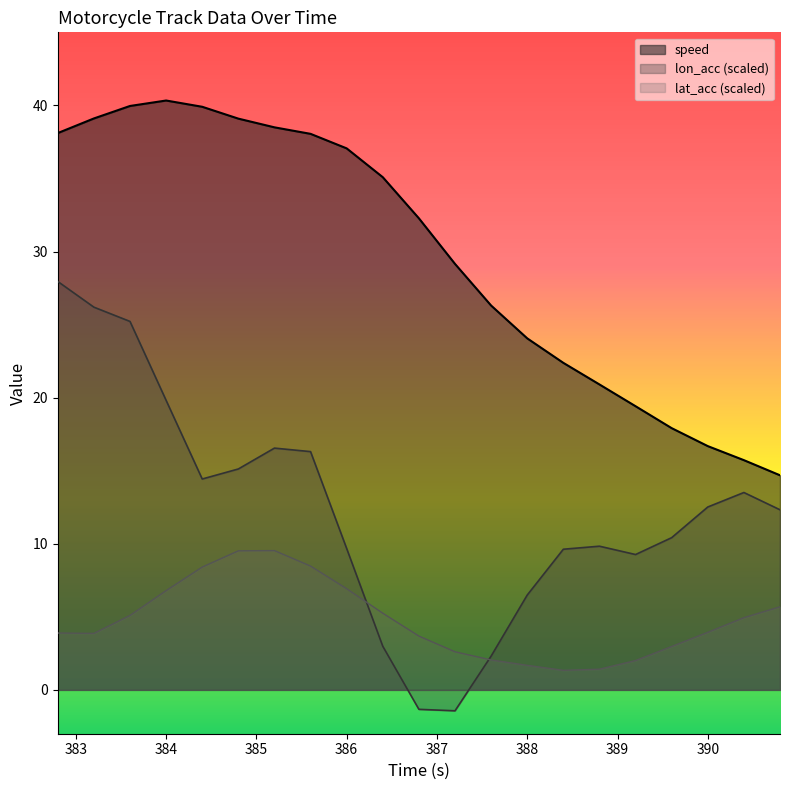

Which category has the highest value across all series?

384.0